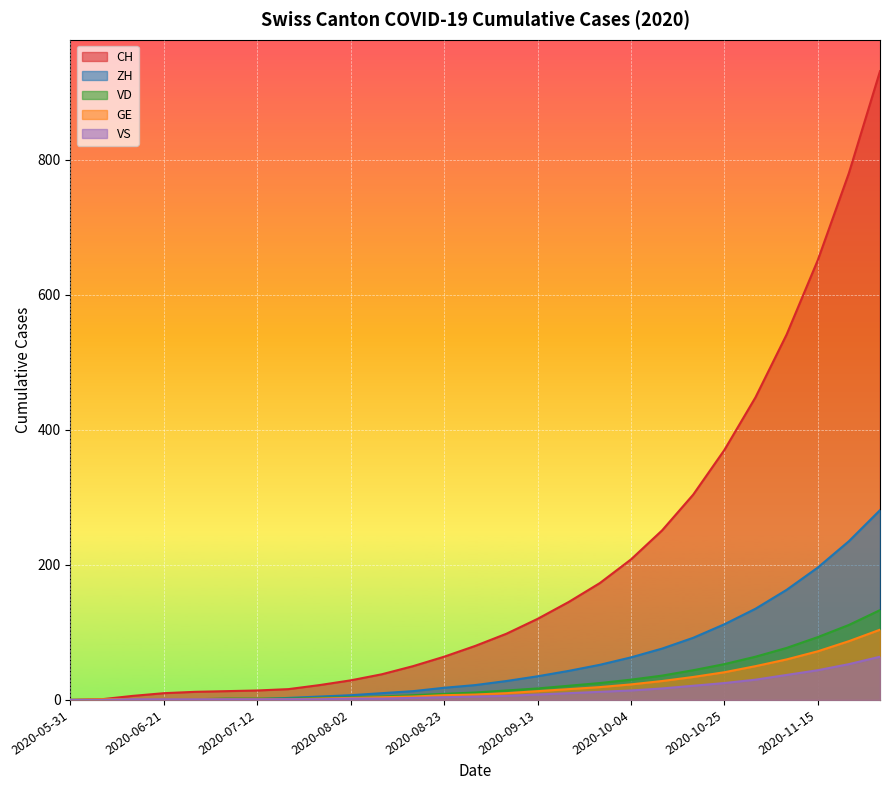

Where is ZH nearest to the value 140?

2020-11-01